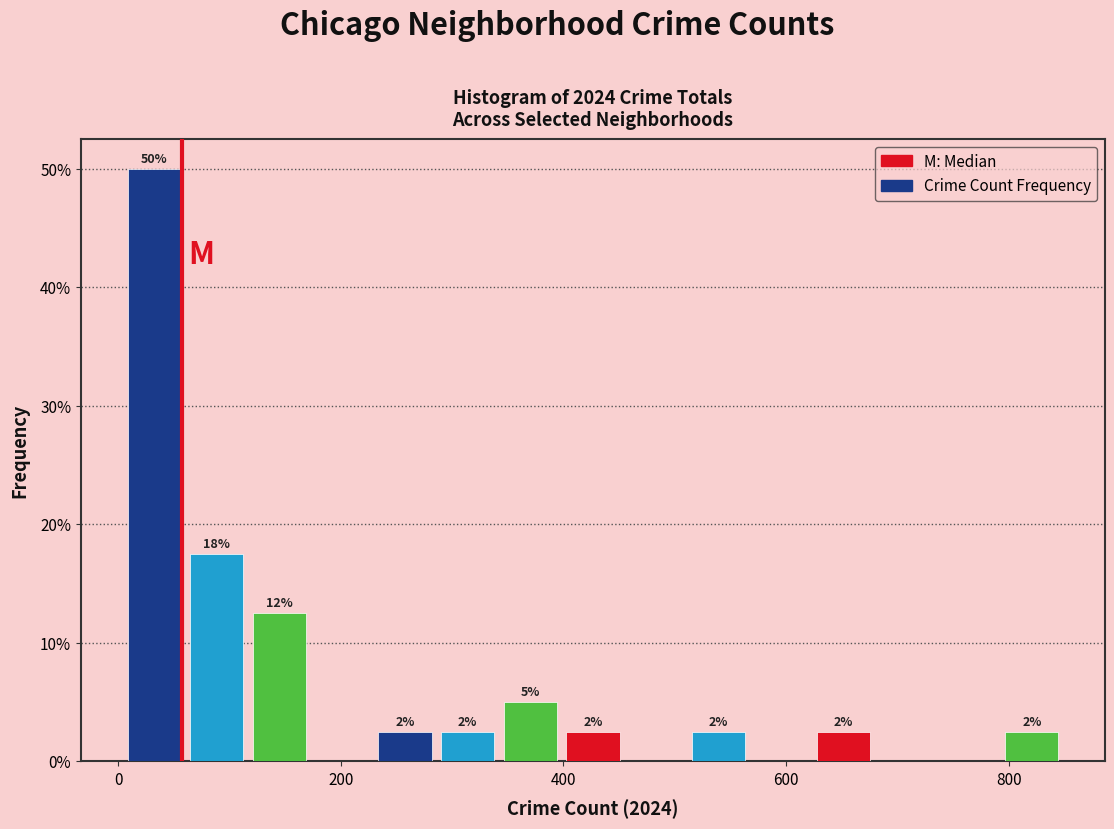

Around what value on the x-axis is the tallest bar? Give the approximate position of its centre, as read against the axis.

40